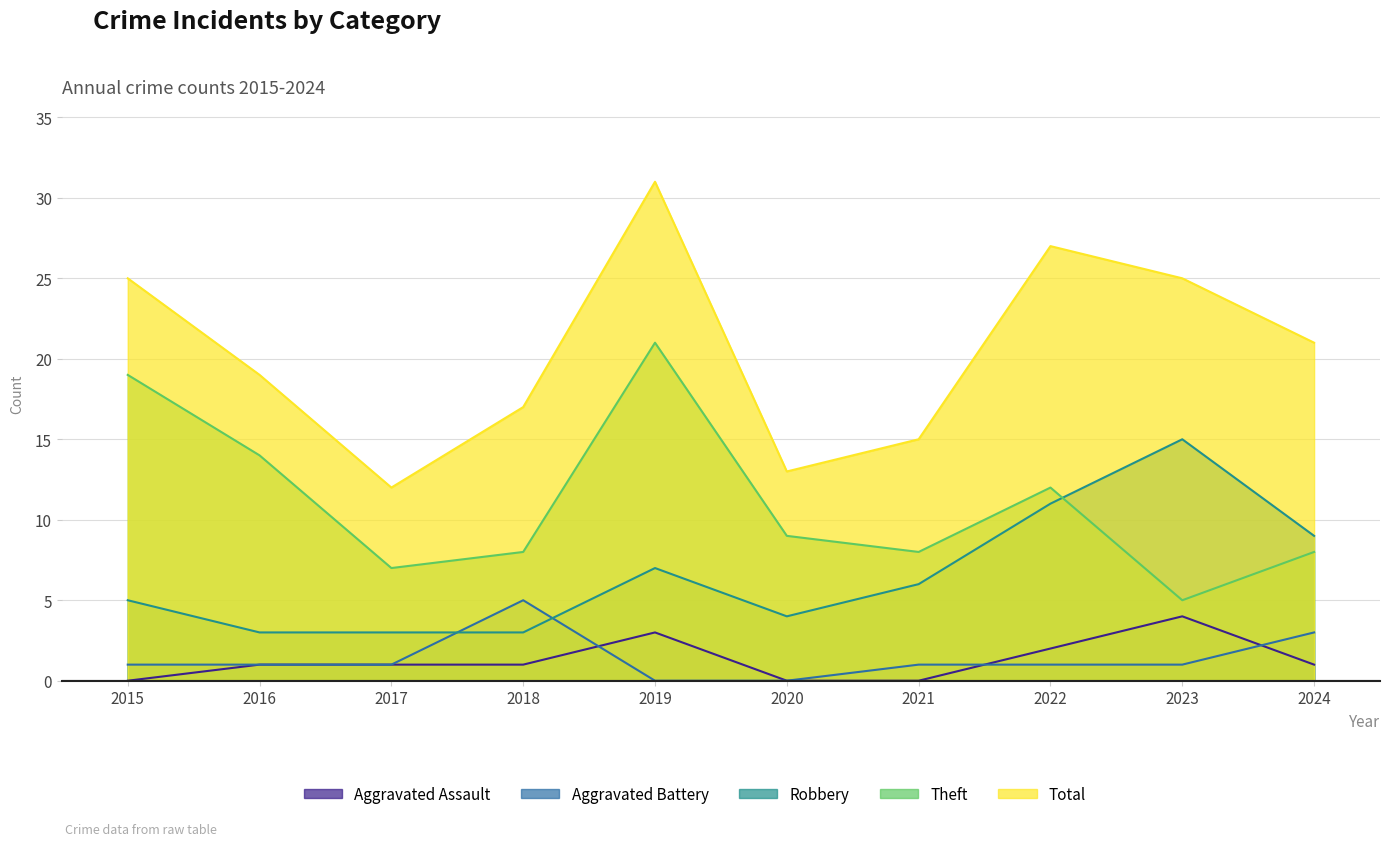

At how many categories does at least one series exceed 14?

8